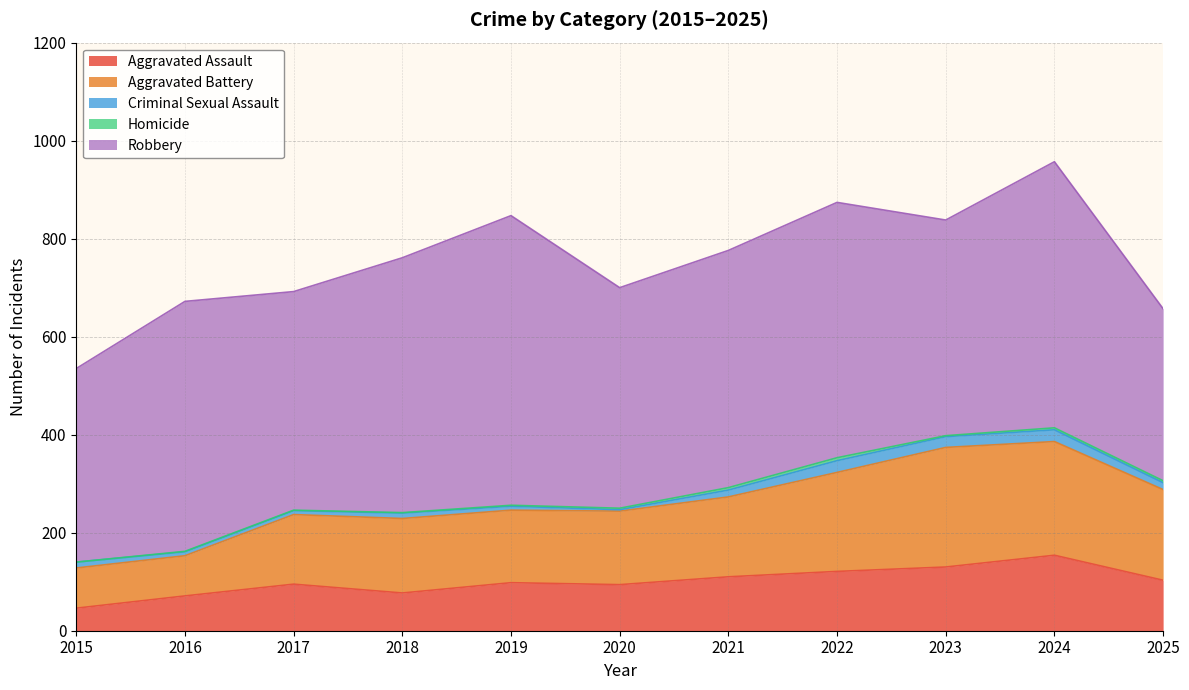

Which label corresponds to the smallest value in the chart?

2015